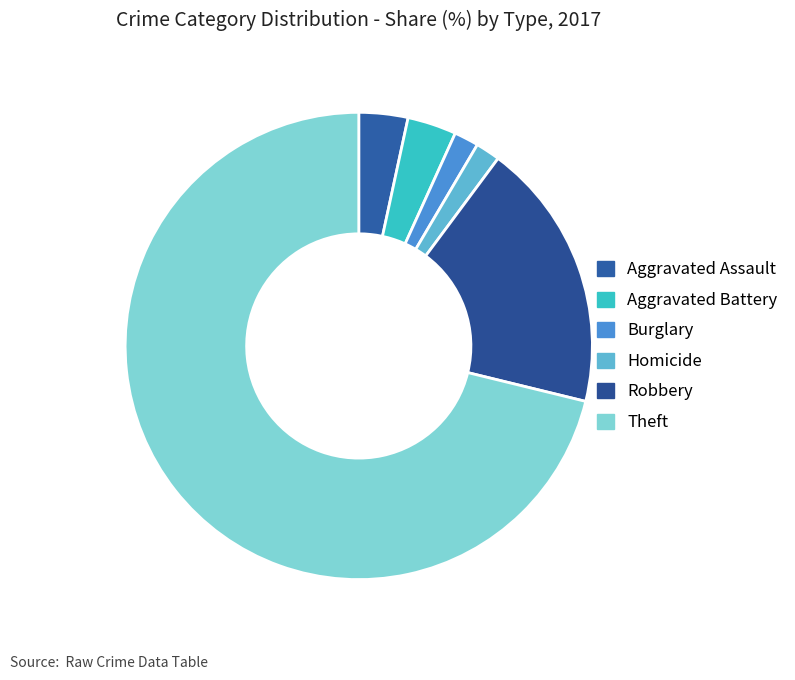

Count the number of slices in the pie.

6